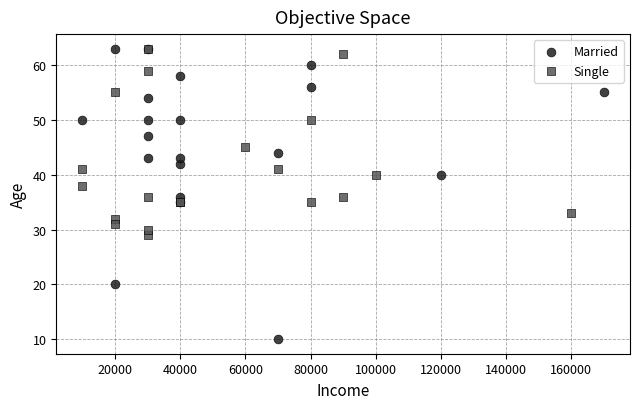

Which series has the widest spread of Y values?

Married